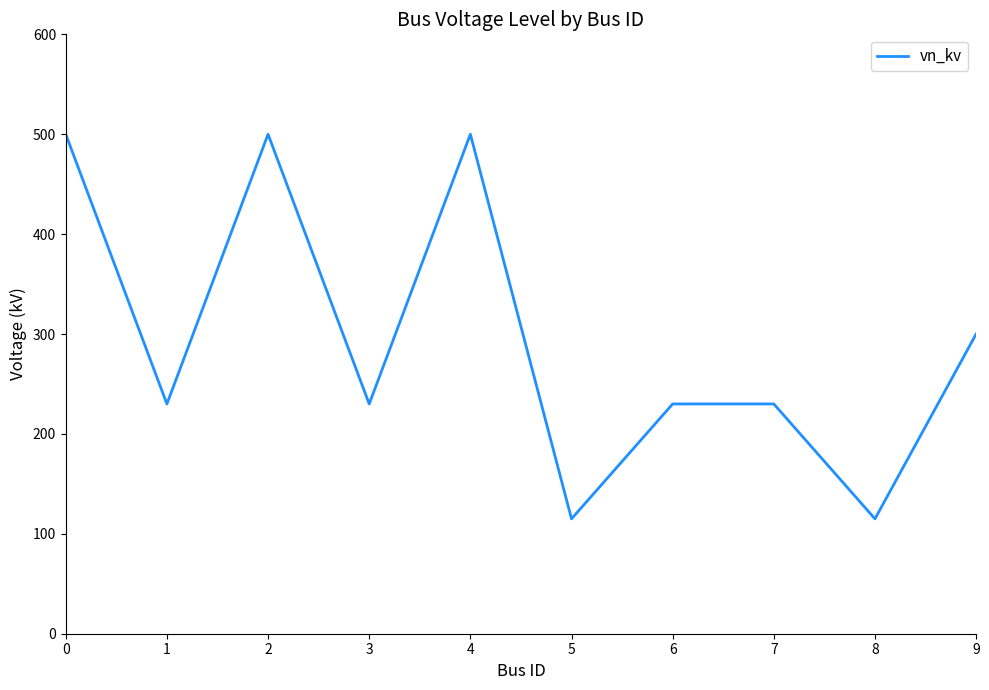

Reading left to right, list all the values displayed in this chart.

0=500	1=230	2=500	3=230	4=500	5=115	6=230	7=230	8=115	9=300